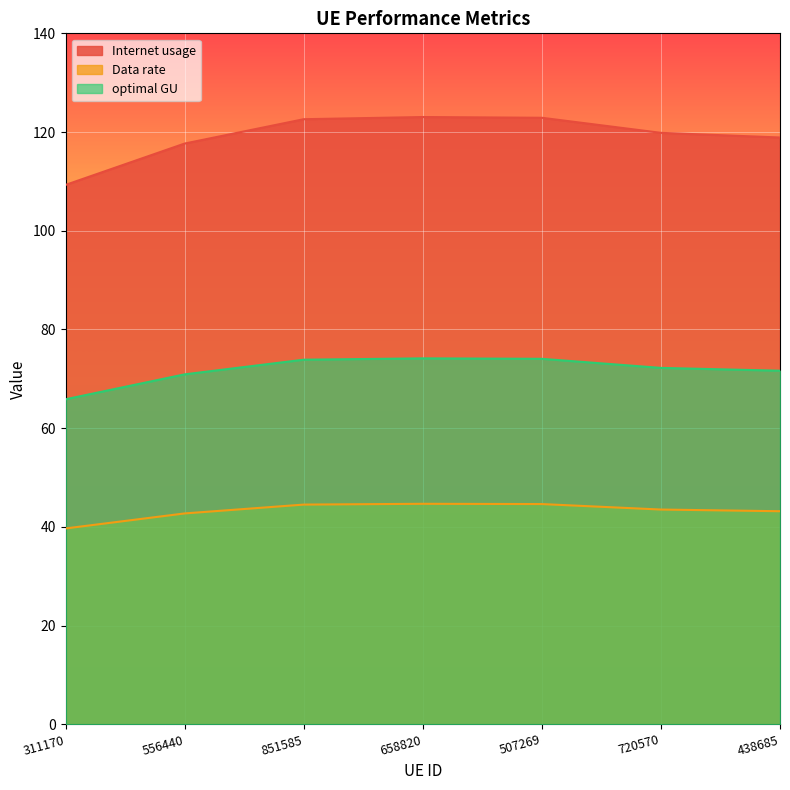

Is the value of optimal GU at 851585 greater than the value of Data rate at 556440?

Yes